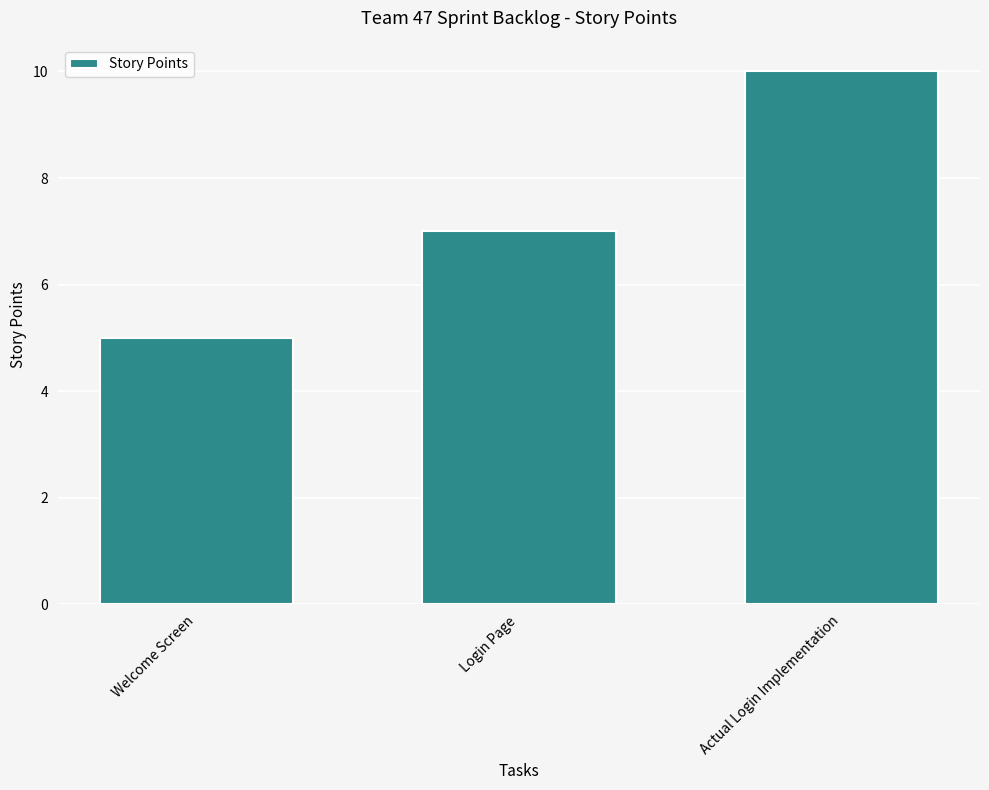

How many values are between 5 and 10?

3